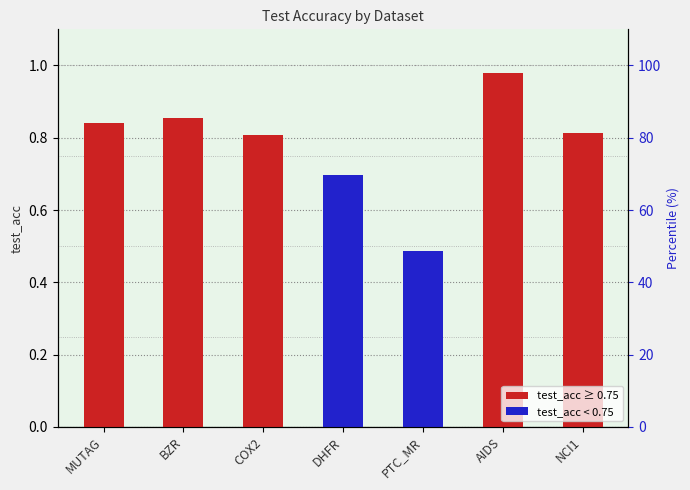

What is the sum of the values at NCI1 and MUTAG?

1.7